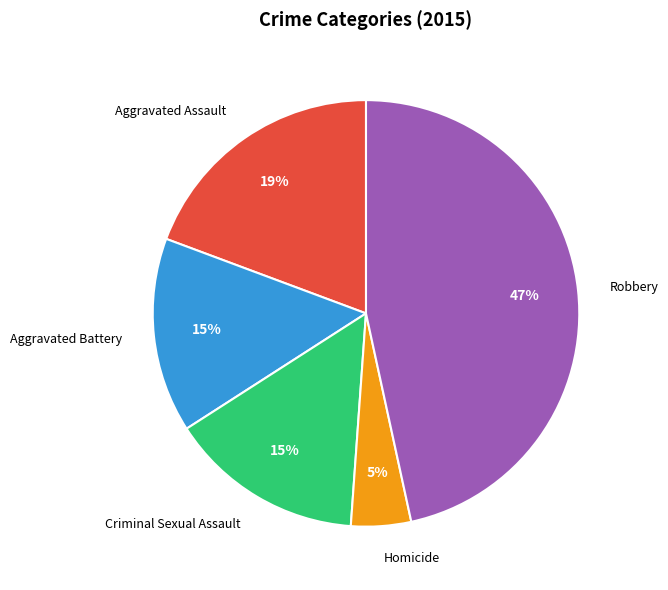

What is the smallest slice in the pie chart?

Homicide